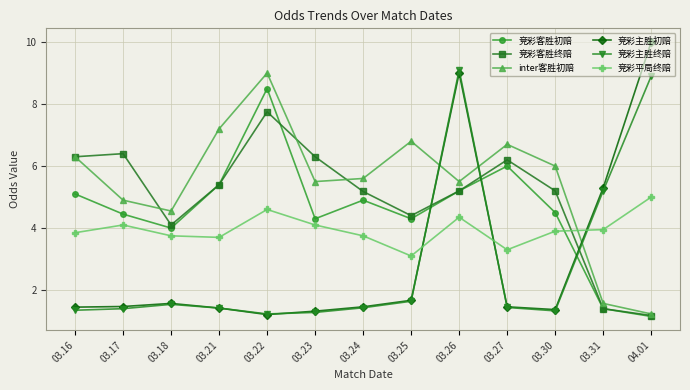

Is it true that 竞彩主胜终赔 equals 0.6 at 03.17?

False